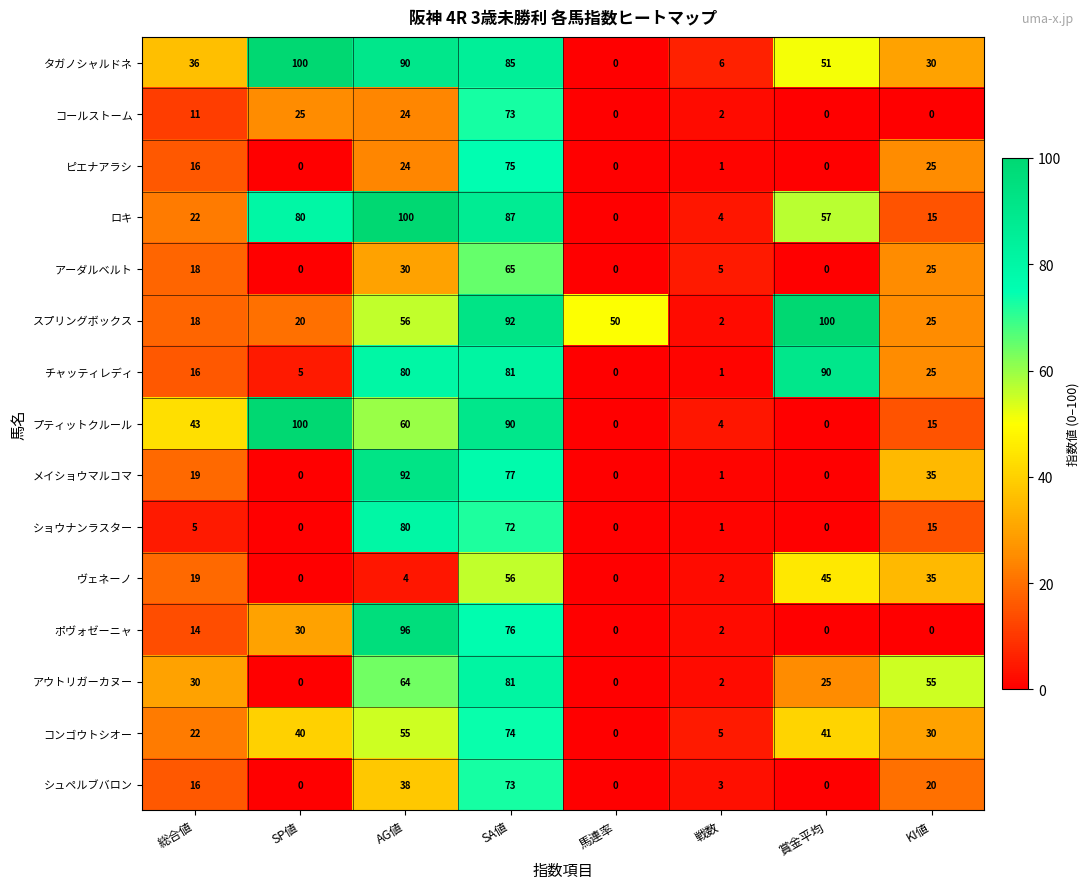

What is the difference between the maximum and minimum values in the プティットクルール series?

100